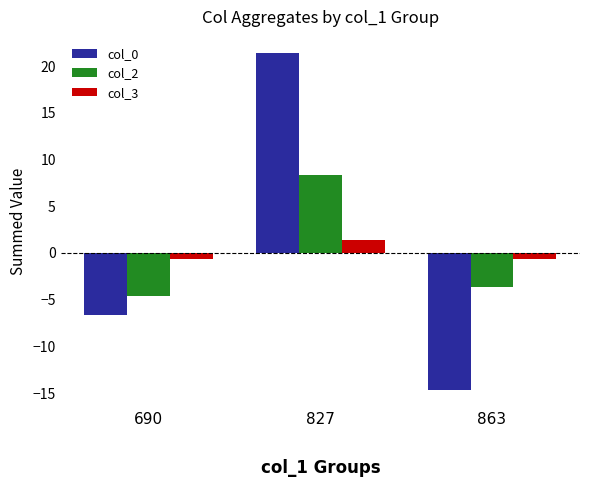

How many positive values does the col_3 series have?

1